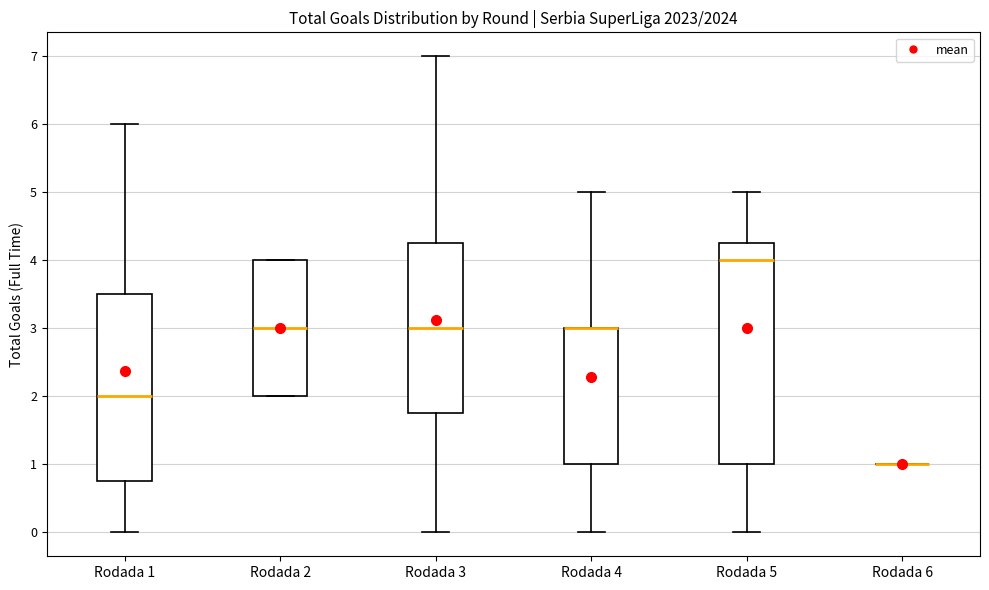

Which box is the tallest, from its lower edge to its upper edge?

Rodada 5